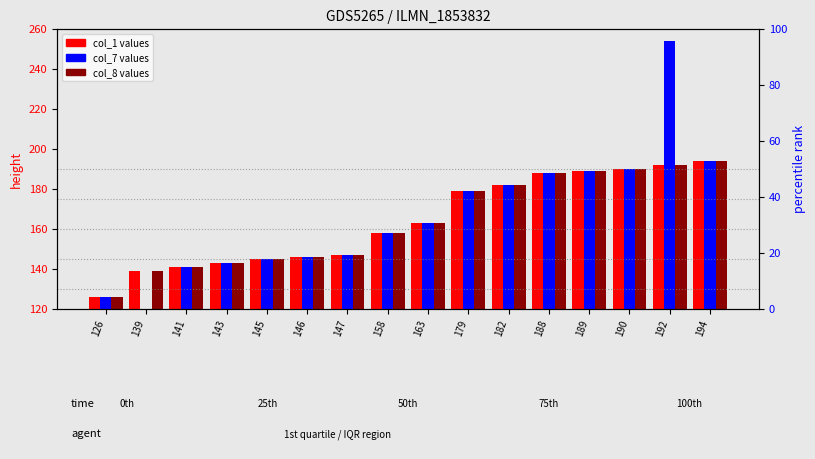

Which series has the largest range (max minus min)?

col_7